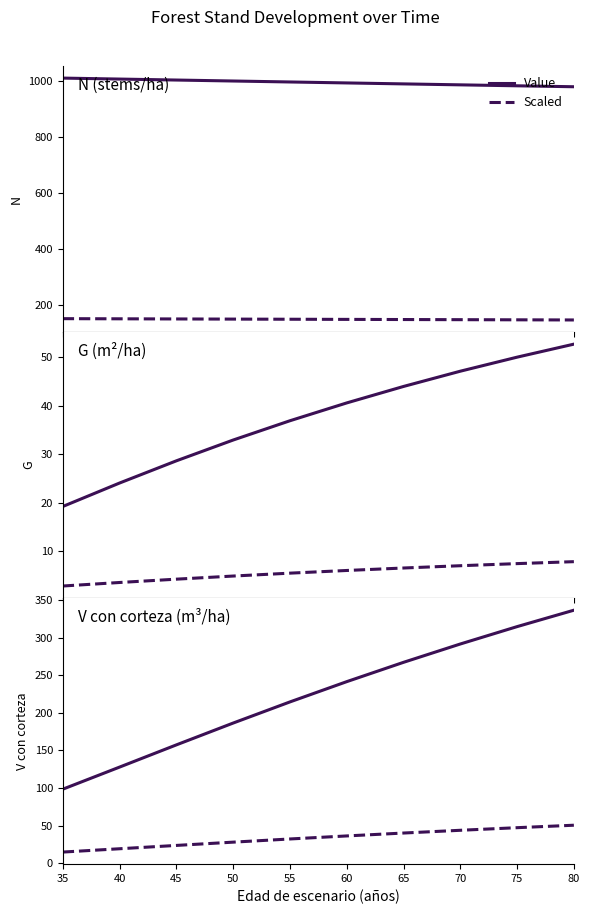

What is the maximum value for N_scaled?

151.7